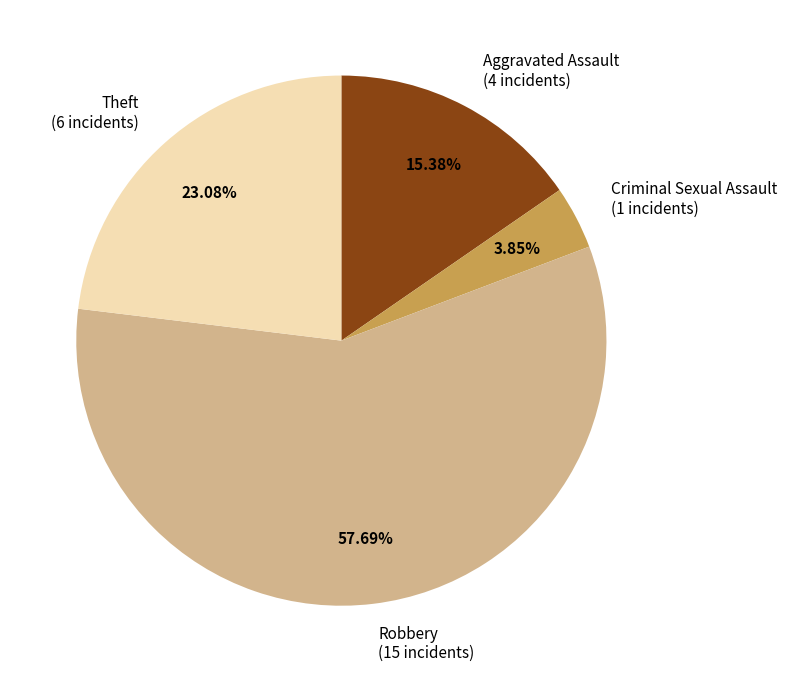

Is it true that Aggravated Assault is 1% of the pie?

False